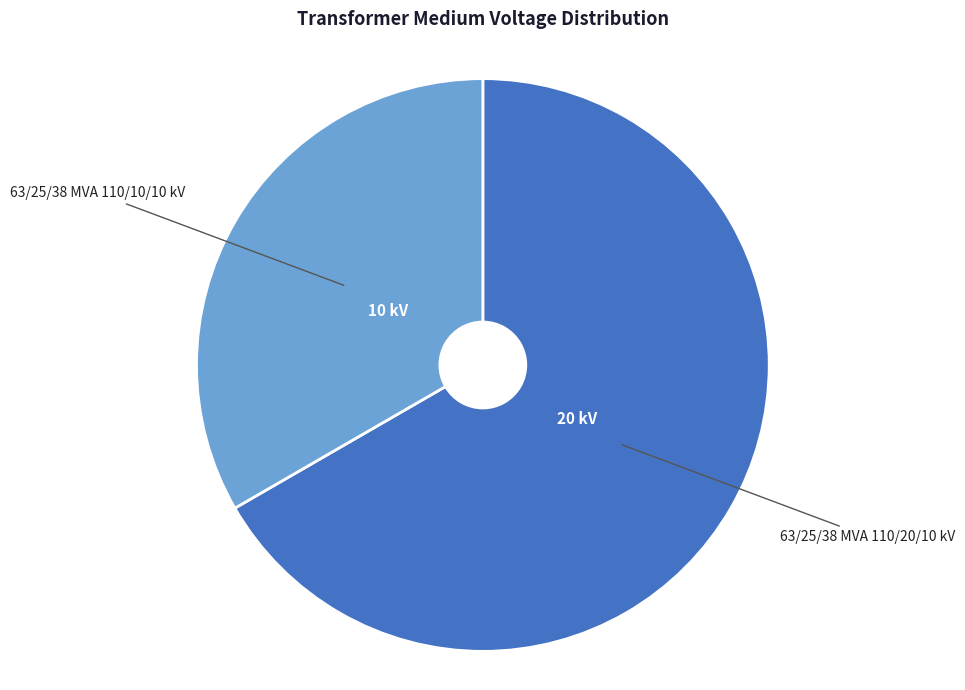

Is it true that 63/25/38 MVA 110/10/10 kV is 33% of the pie?

True